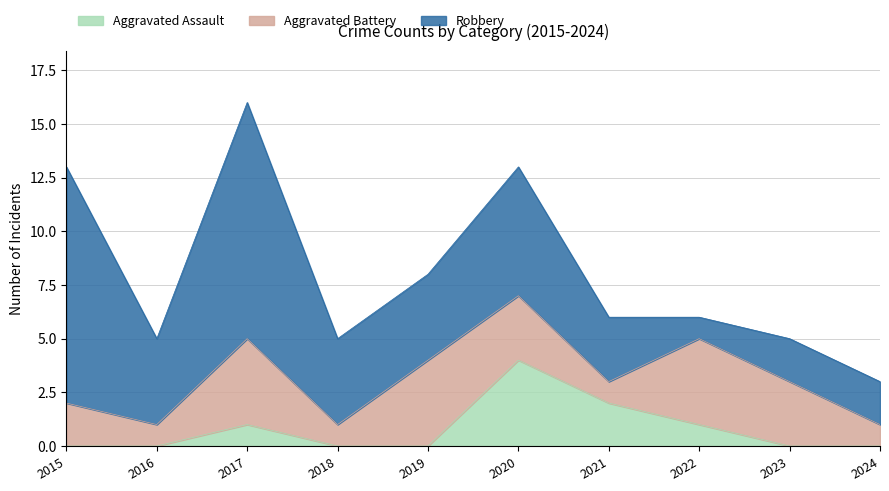

What is the difference between the maximum and minimum values in the Aggravated Battery series?

3